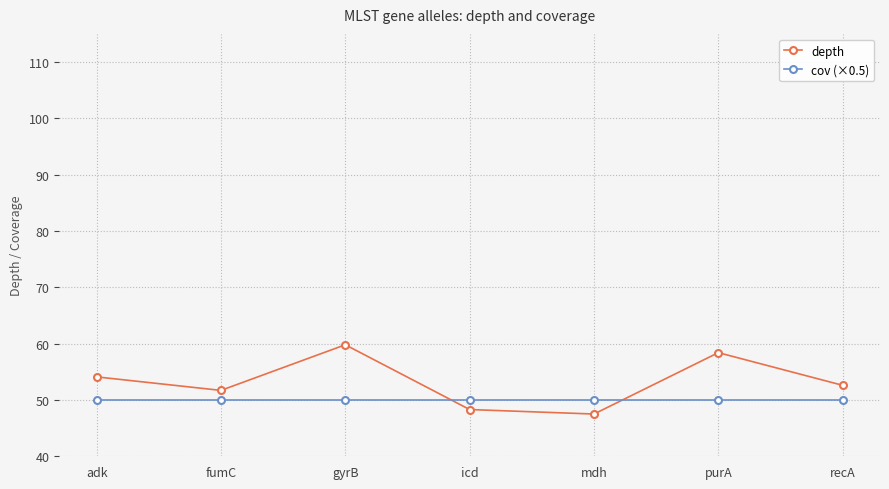

True or false: depth has more than 0 interior local peaks.

True